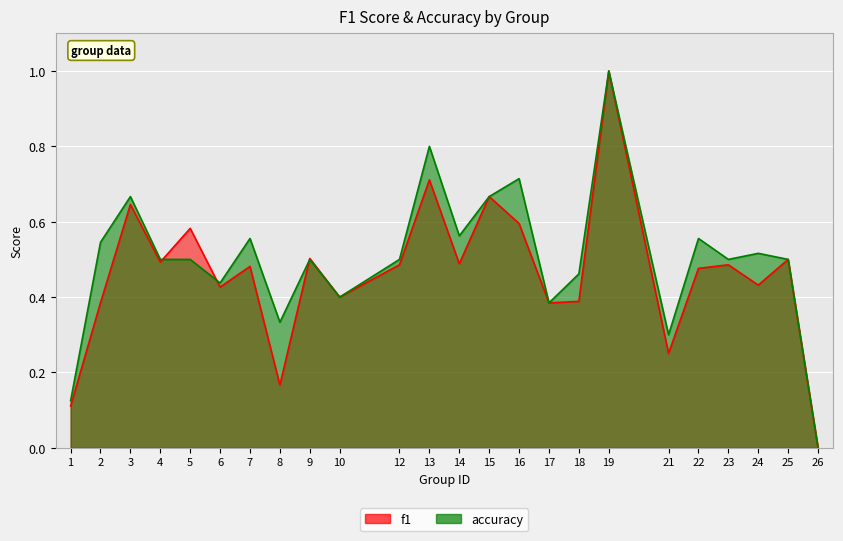

Rank the series by their average value, from lowest to highest.

f1, accuracy